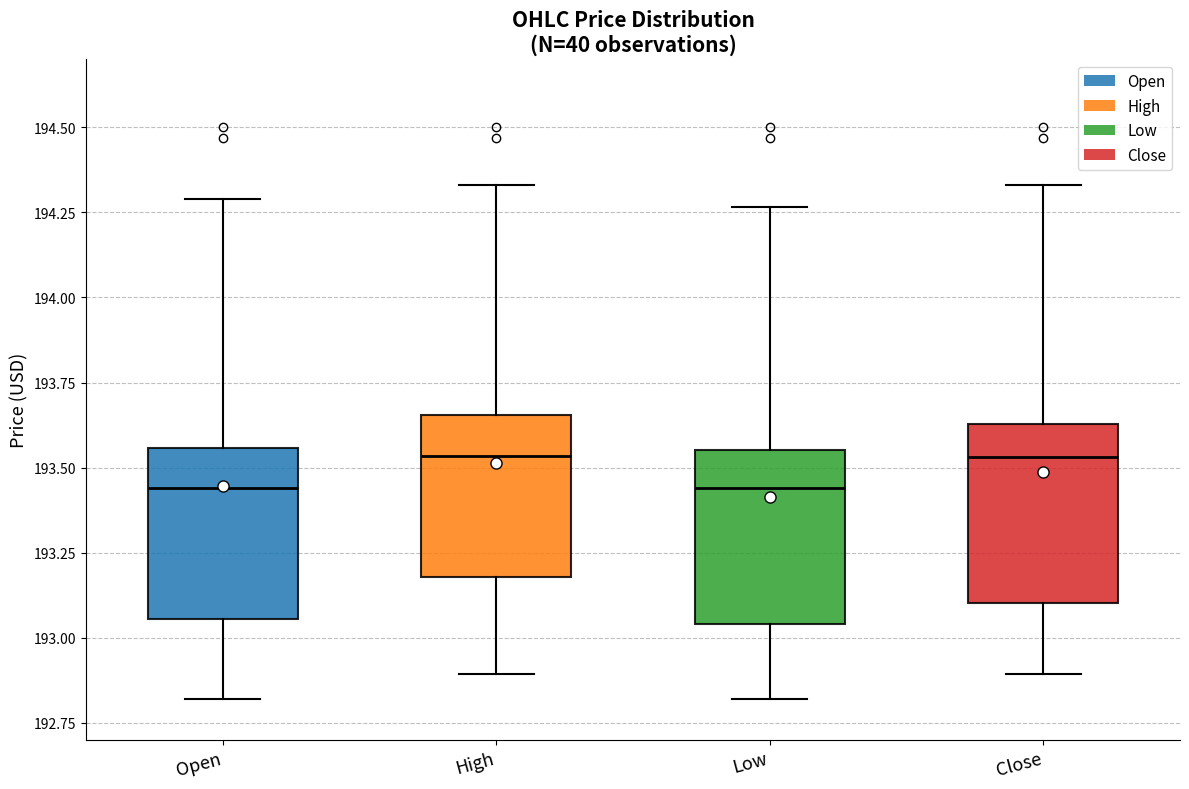

Reading left to right, transcribe this box plot: for each box, give where its median line is, the range the box spans, and where its two whiskers end, as read against the y-axis. The values are not printed on the chart, so give them approximately, as read against the axis.

Open: median 193.45, box 193.05 to 193.55, whiskers 192.80 to 194.30
High: median 193.55, box 193.20 to 193.65, whiskers 192.90 to 194.35
Low: median 193.45, box 193.05 to 193.55, whiskers 192.80 to 194.25
Close: median 193.55, box 193.10 to 193.65, whiskers 192.90 to 194.35